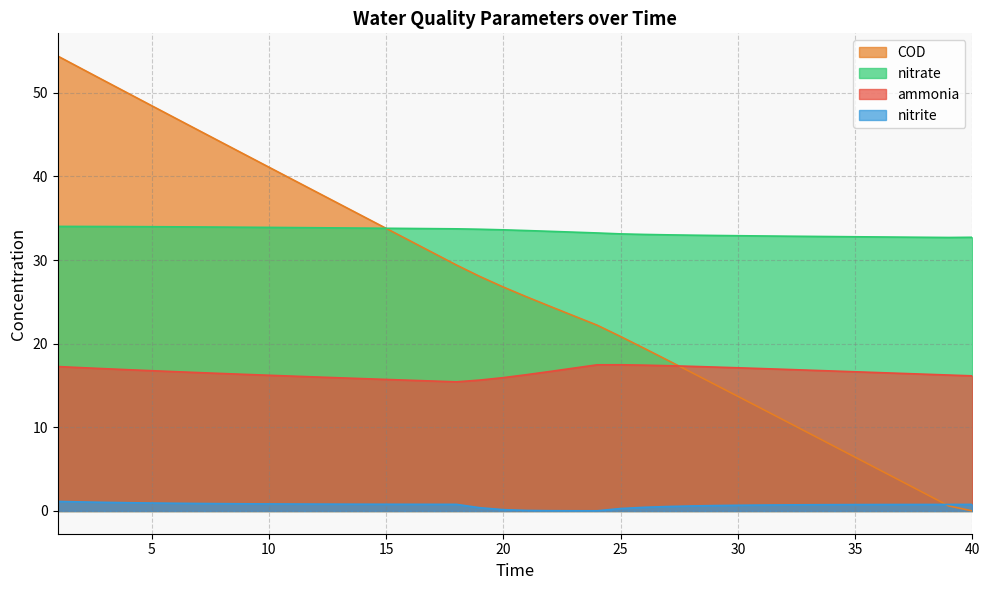

True or false: ammonia and nitrate cross at least once.

False